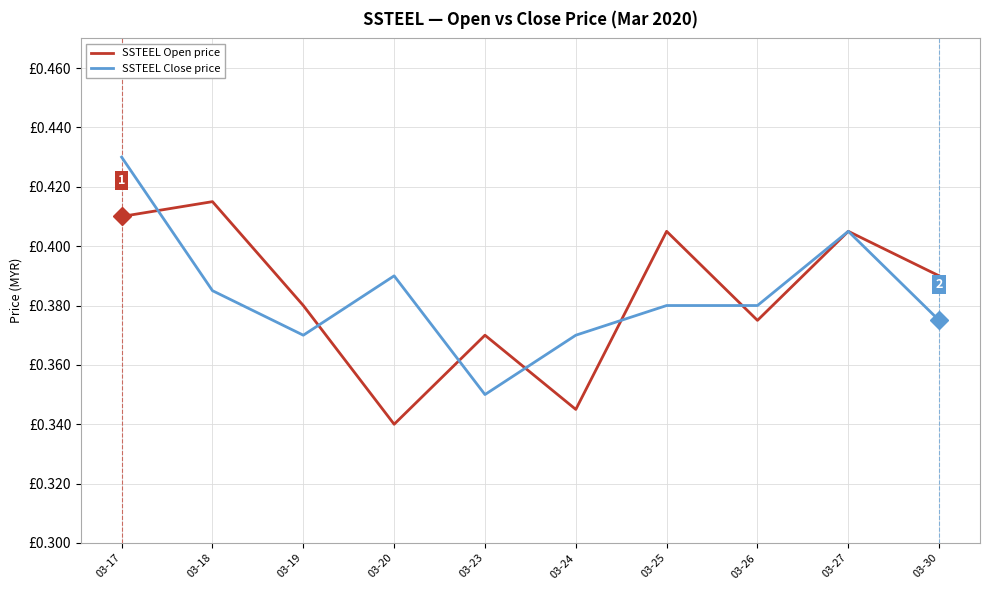

Is it true that SSTEEL Close price equals 0.6 at 03-25?

False